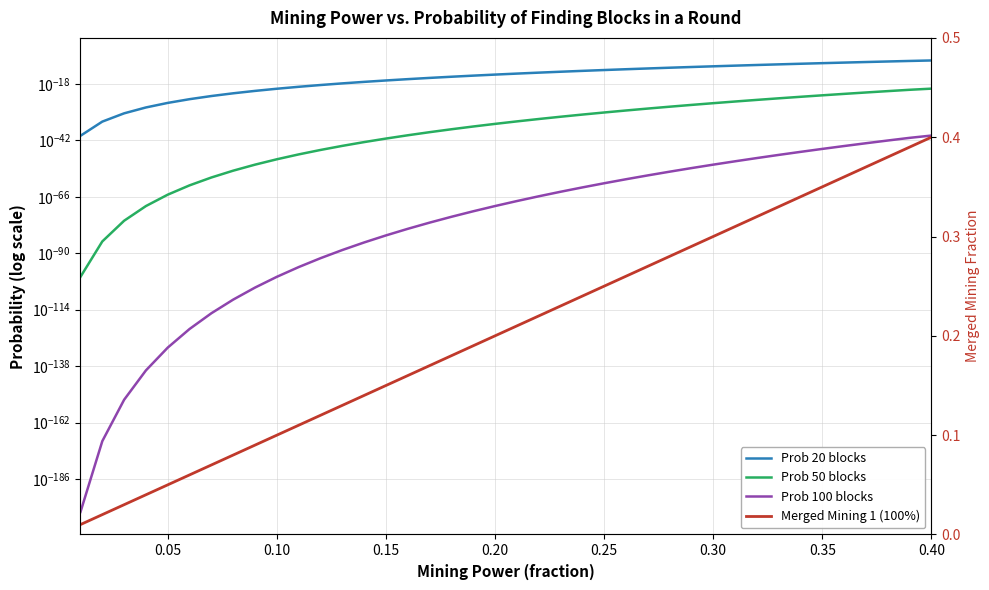

Which series has the widest spread of values?

Merged Mining 1 (100%)